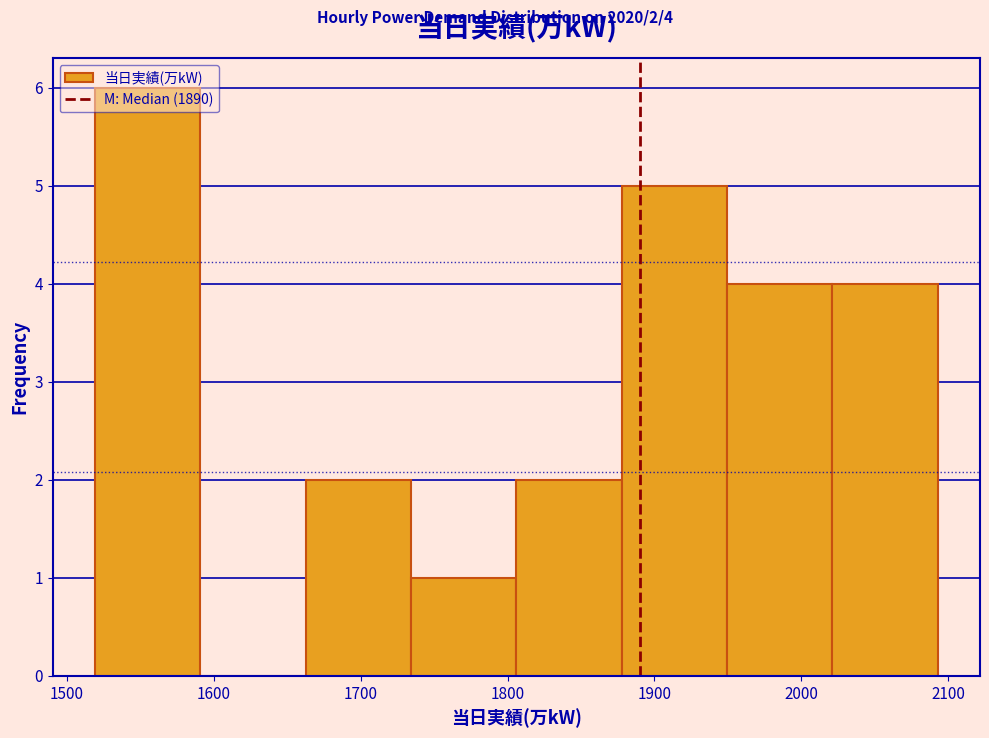

Over which range of the x-axis is the bar tallest?

1520 to 1590